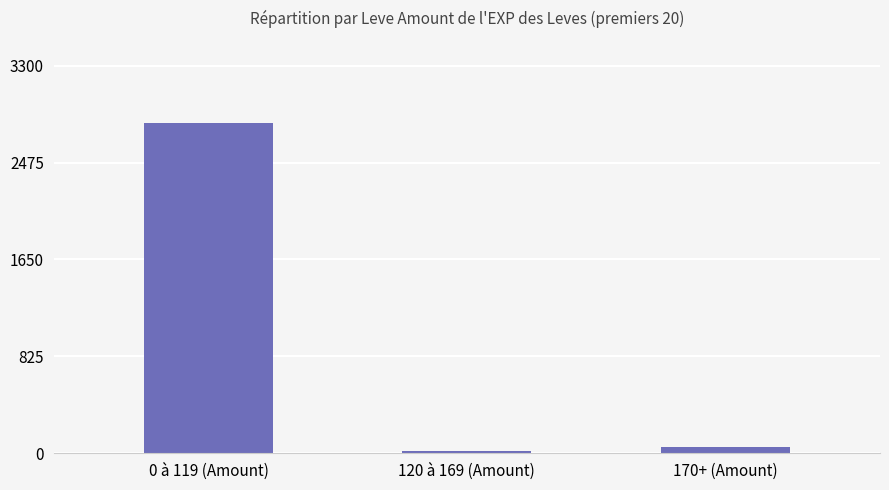

What is the label of the 2nd bar from the left?

120 à 169 (Amount)